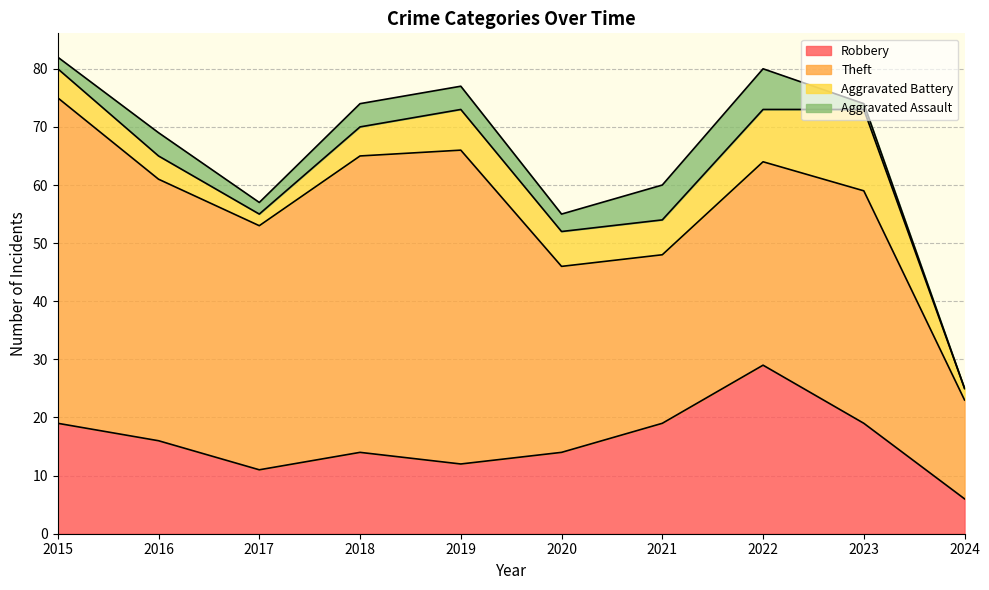

Where is the first local maximum for Aggravated Battery?

2019